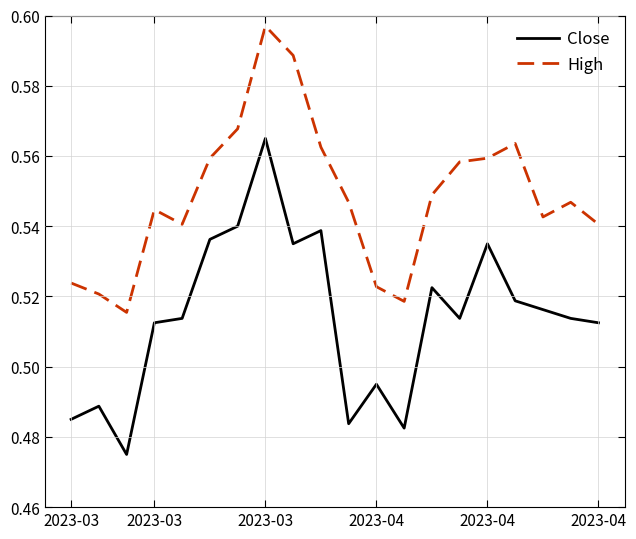

Which series has the largest total across all categories?

High